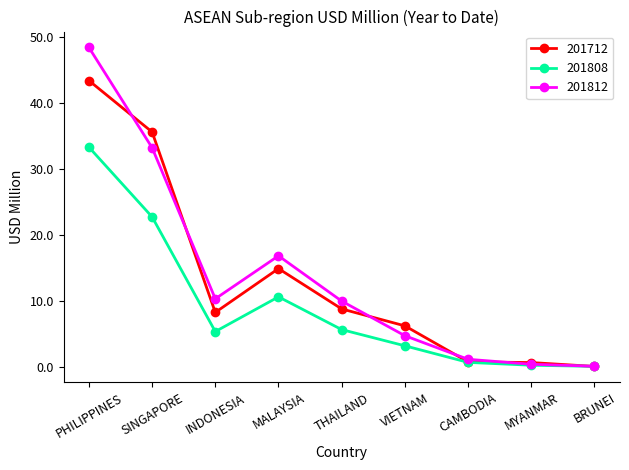

What is the label of the 2nd point from the left?

SINGAPORE